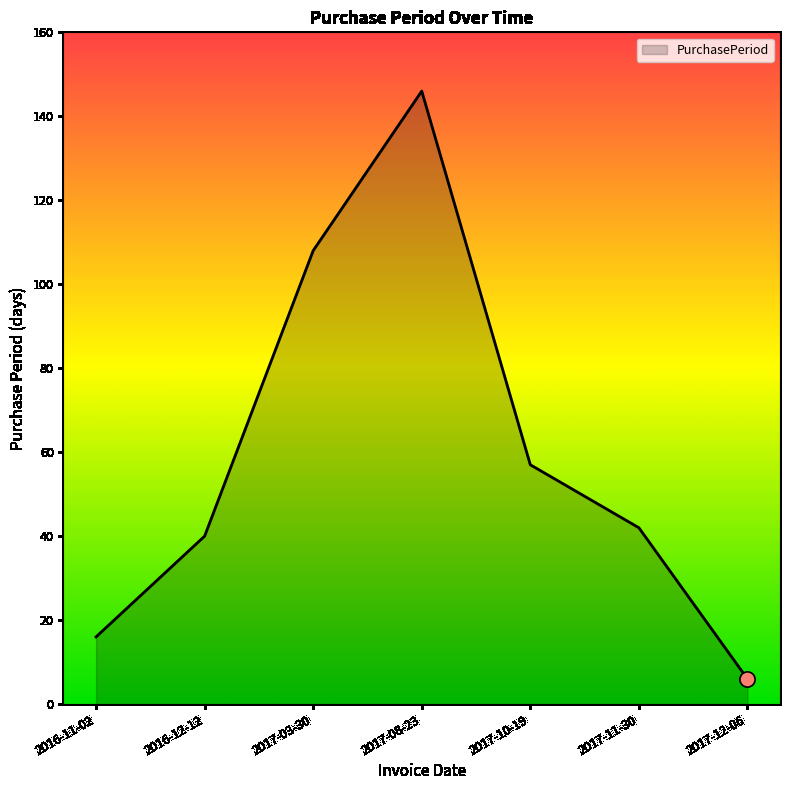

Between 2016-12-12 and 2017-12-06, which is larger?

2016-12-12